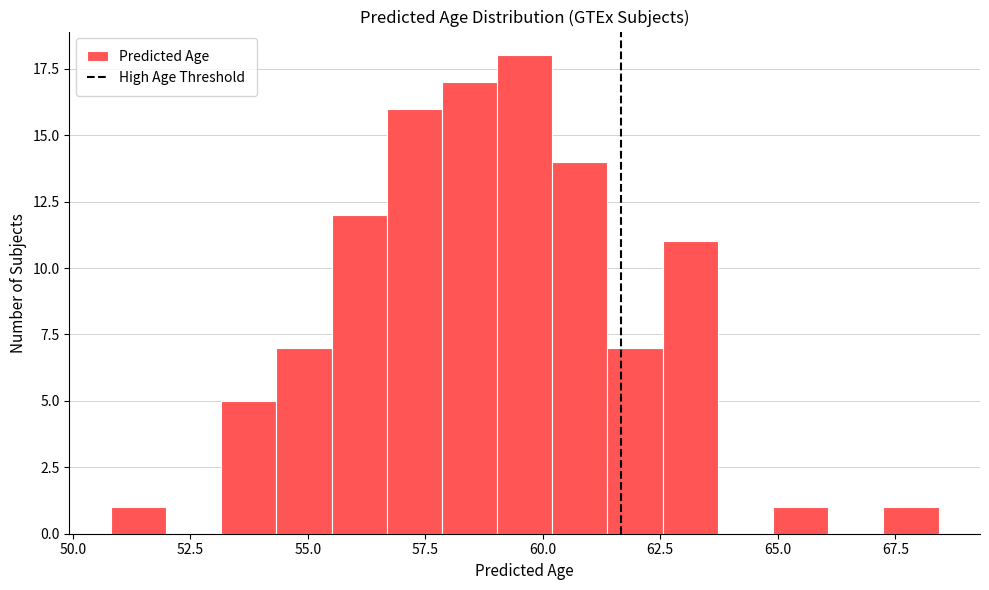

Around what value on the x-axis is the tallest bar? Give the approximate position of its centre, as read against the axis.

59.5